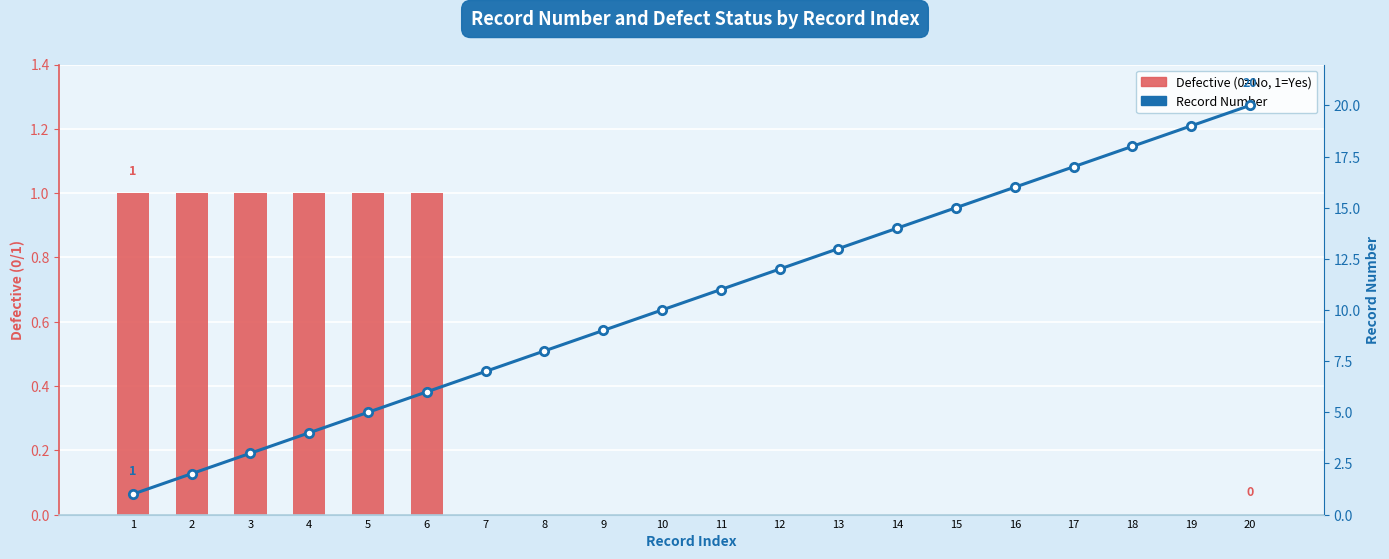

Reading left to right, list all the values displayed in this chart.

Defective (0=No, 1=Yes): 1	1	1	1	1	1	0	0	0	0	0	0	0	0	0	0	0	0	0	0
Record Number: 1	2	3	4	5	6	7	8	9	10	11	12	13	14	15	16	17	18	19	20